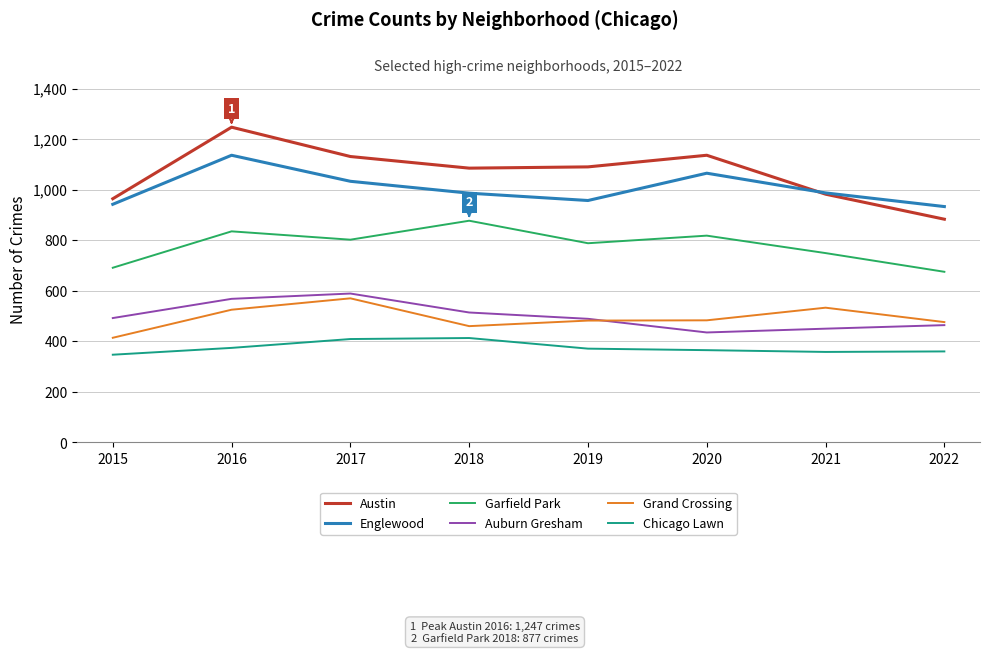

At how many categories does at least one series exceed 1233?

1